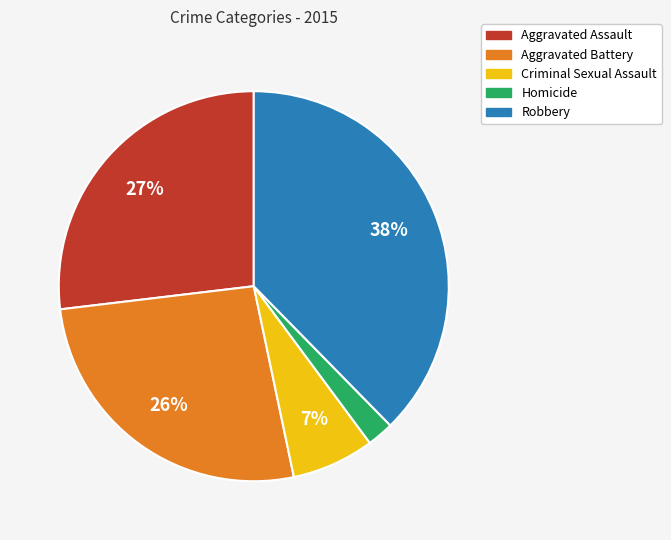

True or false: Criminal Sexual Assault accounts for 13% of the total.

False